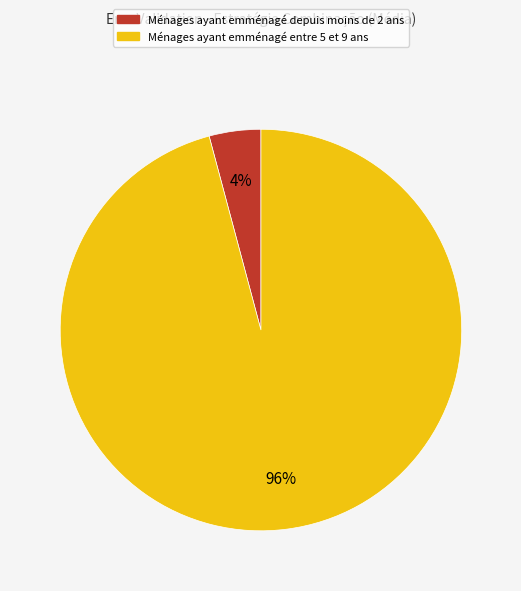

Does any single category account for the majority?

Yes